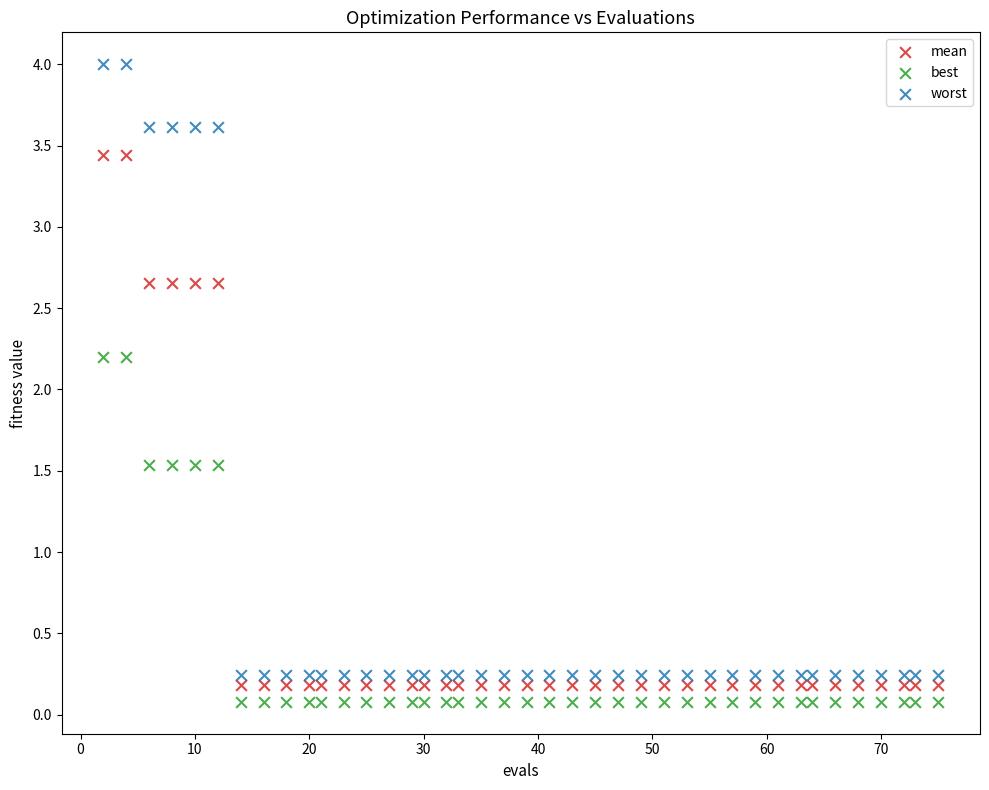

Which series contains the highest Y value?

worst